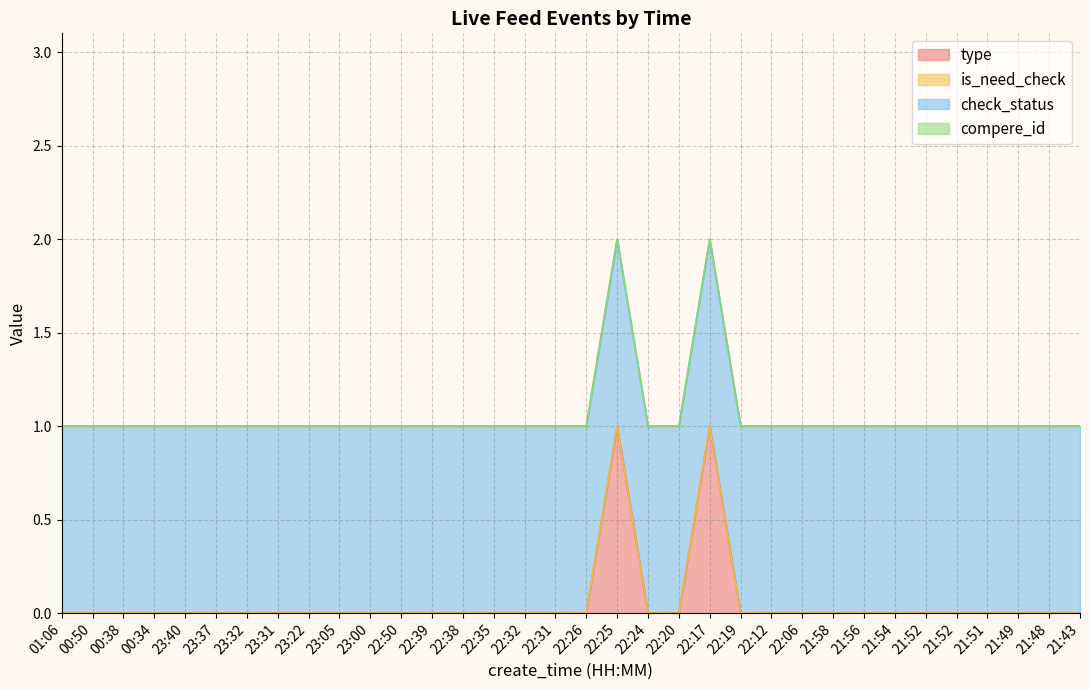

True or false: compere_id has more than 1 points higher than both neighbors.

False